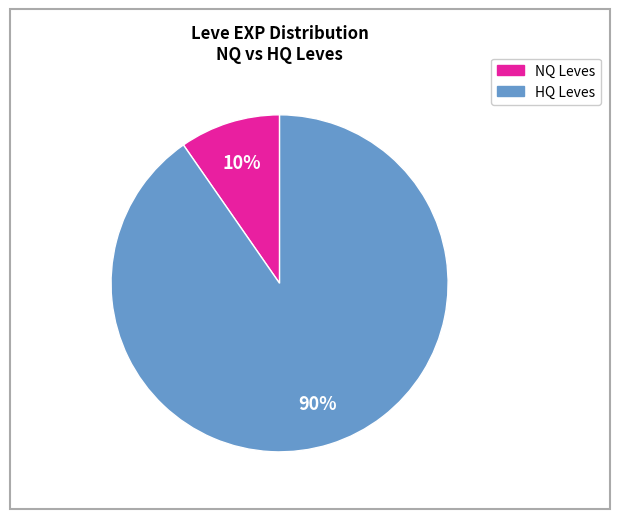

Is there a majority slice in this chart?

Yes